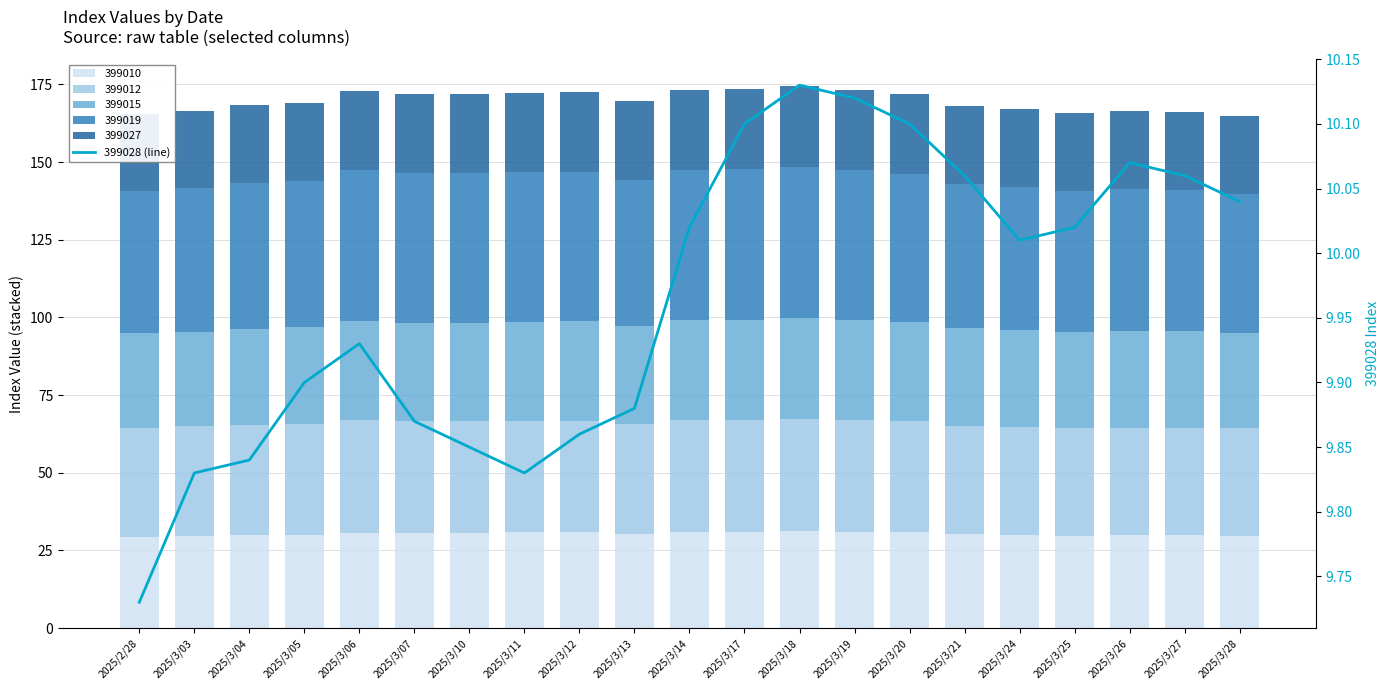

The chart shows a value of 6.0 at 2025/3/07. True or false?

False